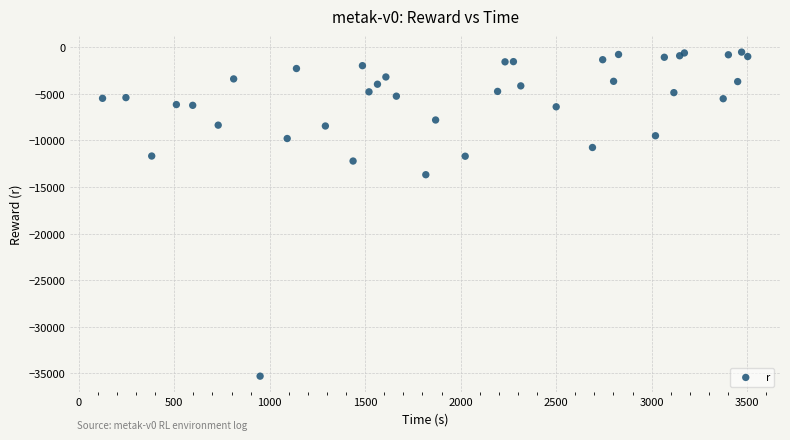

What Y value in the scatter plot is closest to -17905?

-13677.6